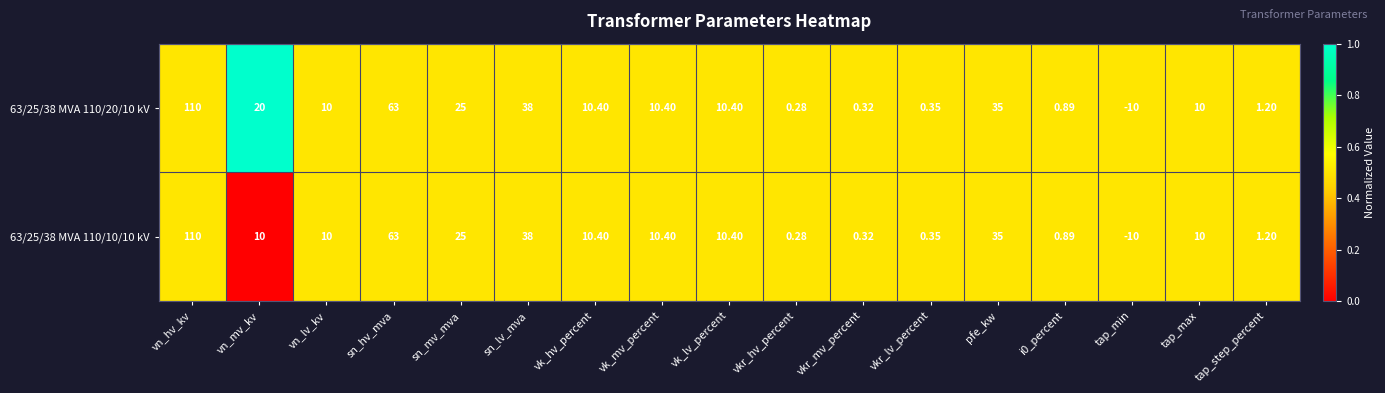

At which label does 63/25/38 MVA 110/20/10 kV first exceed 10?

vn_hv_kv